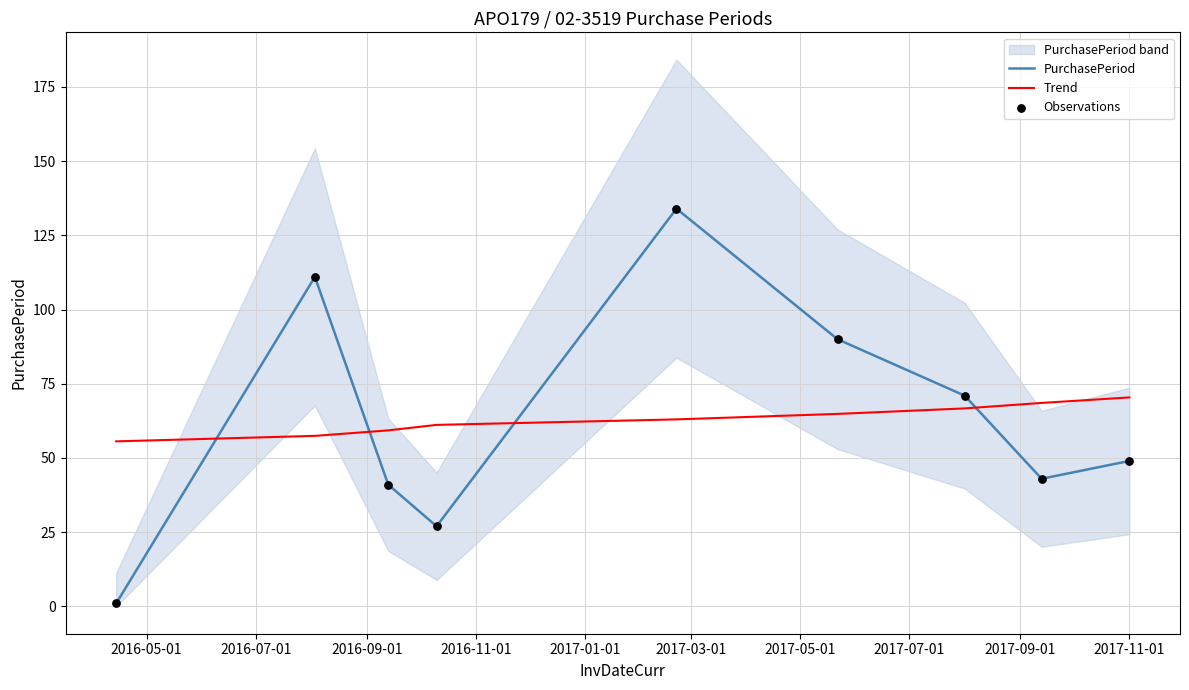

Which series reaches the minimum Y coordinate?

PurchasePeriod